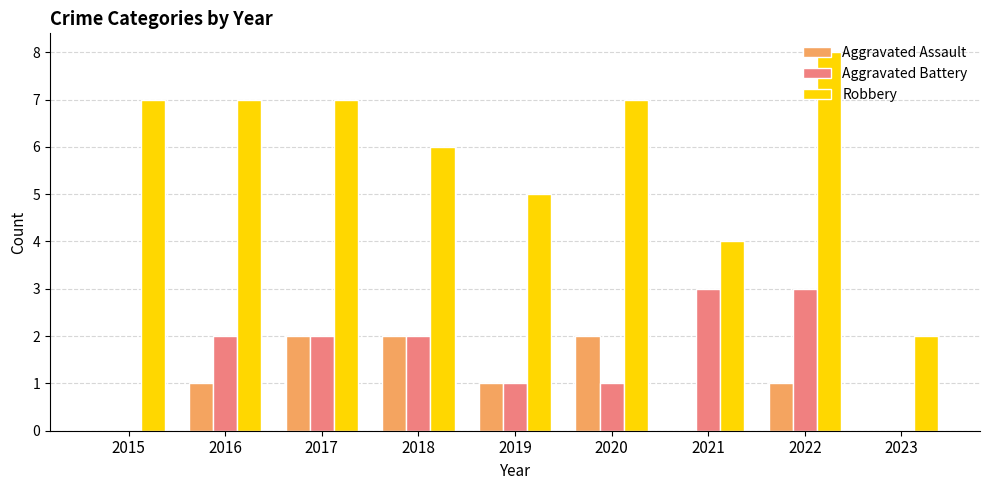

Between 2018 and 2022, which series saw the biggest shift?

Robbery